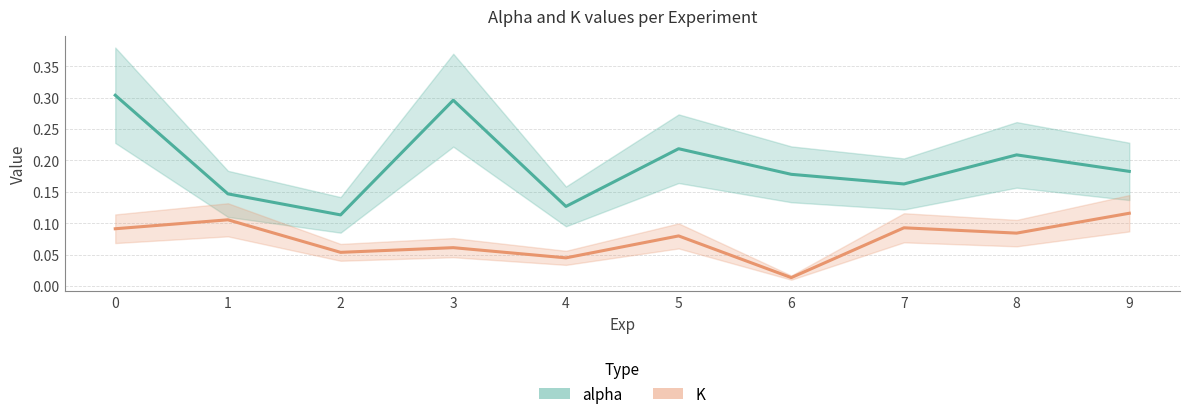

List the series in order of their overall mean, highest first.

alpha, K